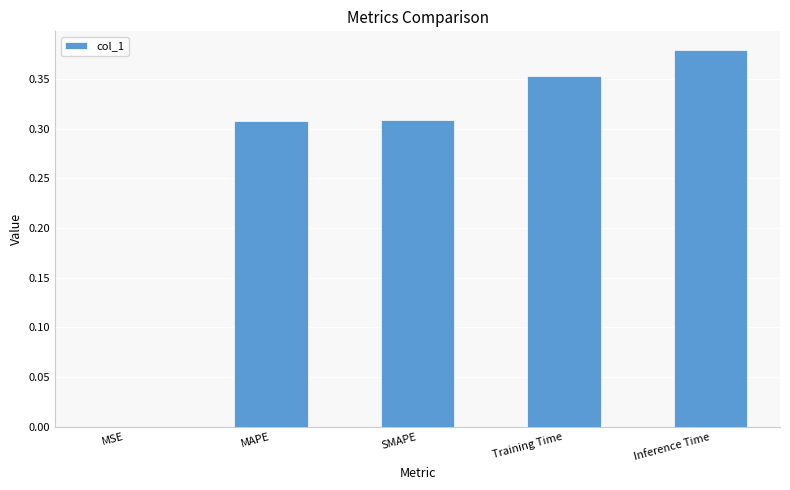

What is the sum of all values?

1.3